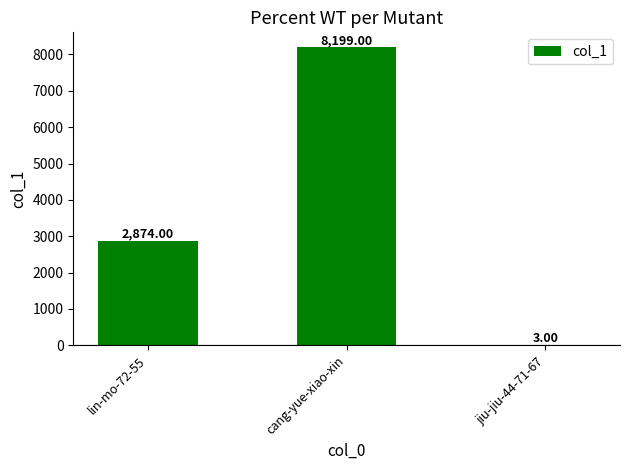

At which category does the chart reach its peak across all series?

cang-yue-xiao-xin